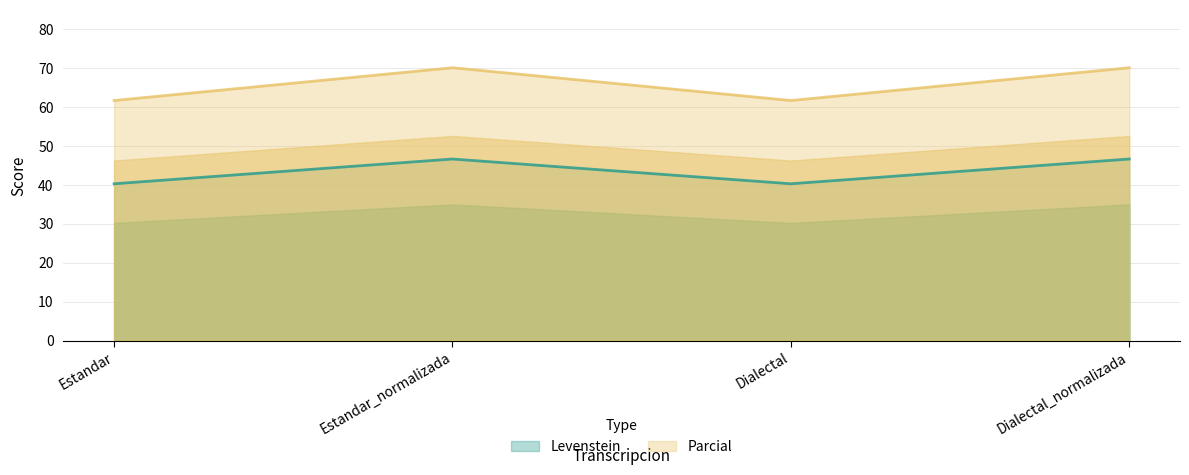

What are all the series names shown in the legend?

Levenstein, Parcial